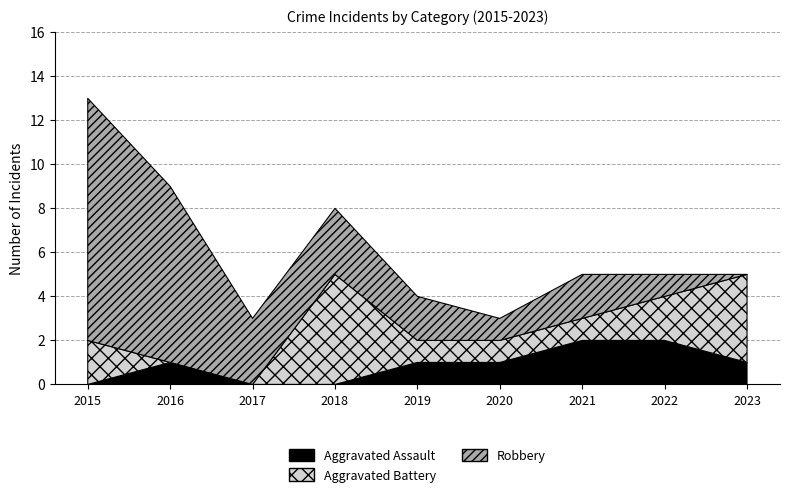

How many times do Aggravated Battery and Robbery cross each other?

3